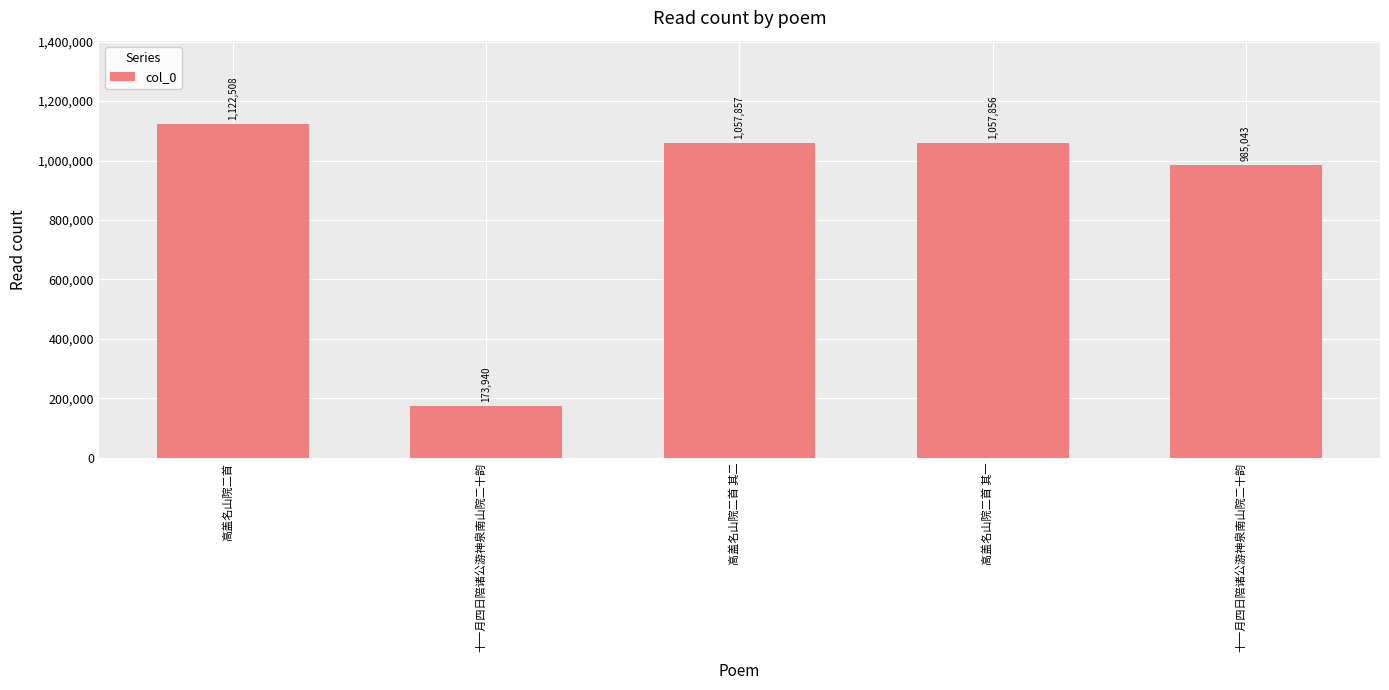

How many distinct data groups are displayed?

1